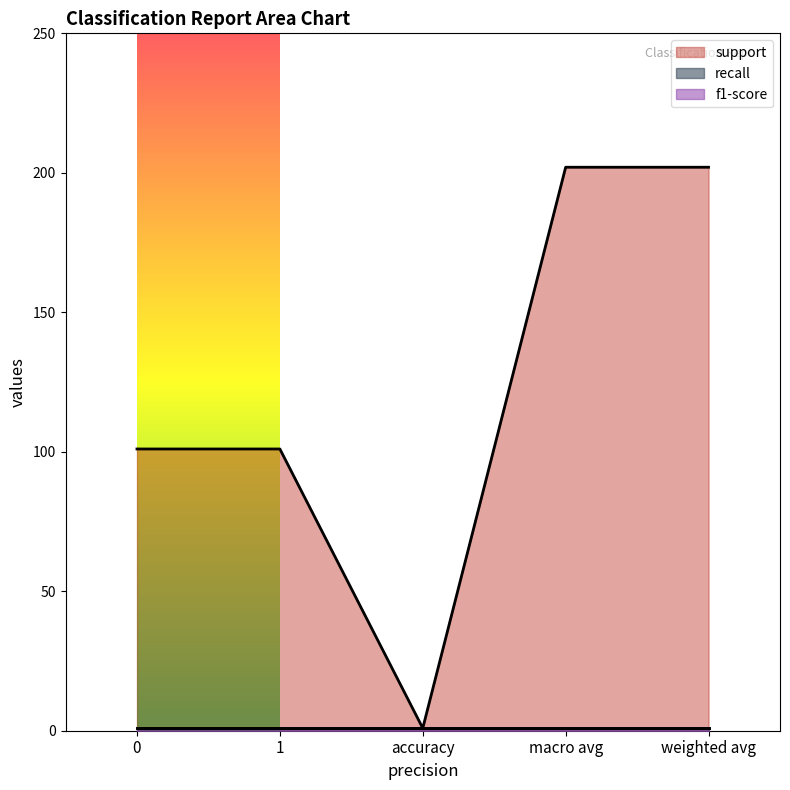

What position from the right is weighted avg?

1